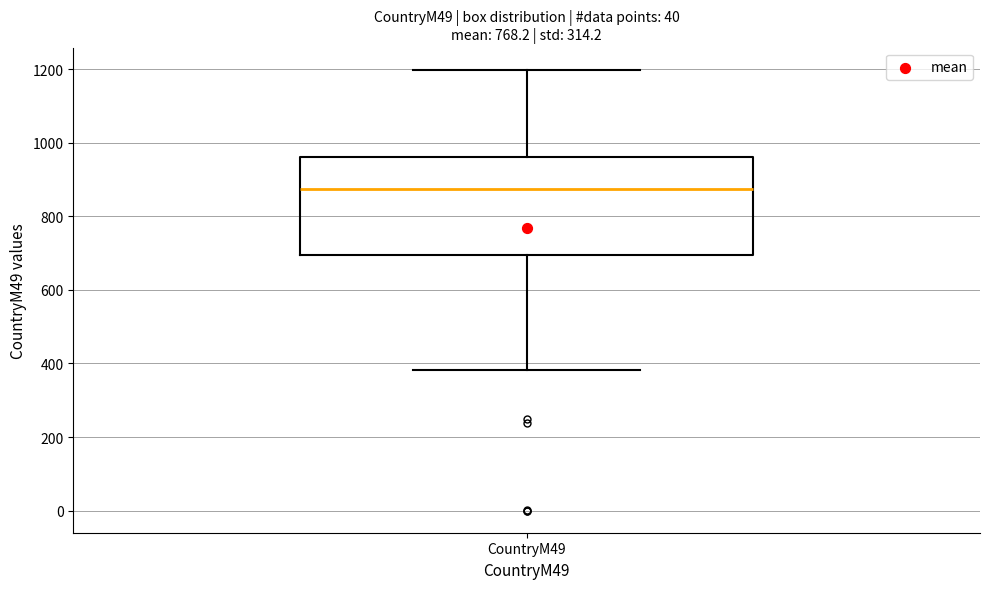

Where does the lower whisker of the box for CountryM49 end on the y-axis? The values are not printed on the chart, so give them approximately, as read against the axis.

380